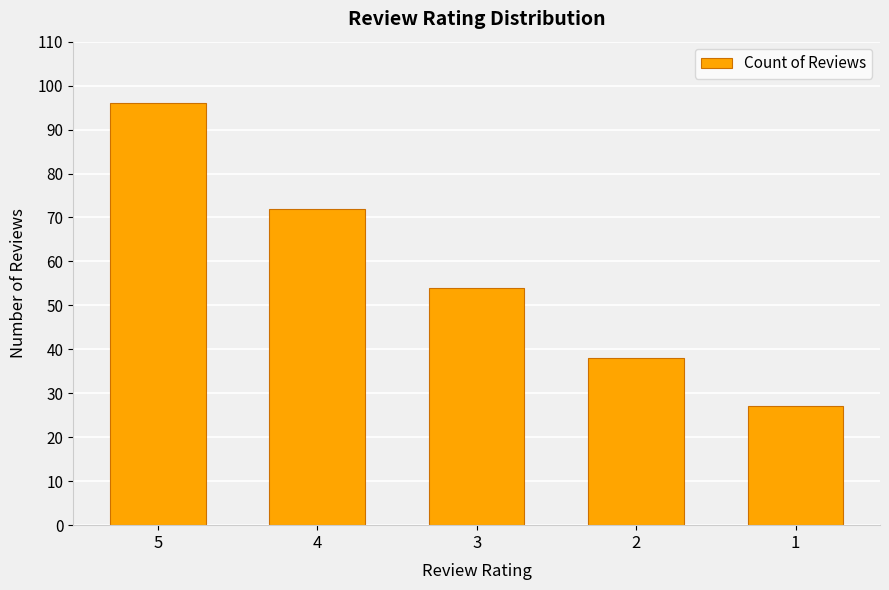

Reading left to right, transcribe all the data shown in this chart.

5=96	4=72	3=54	2=38	1=27